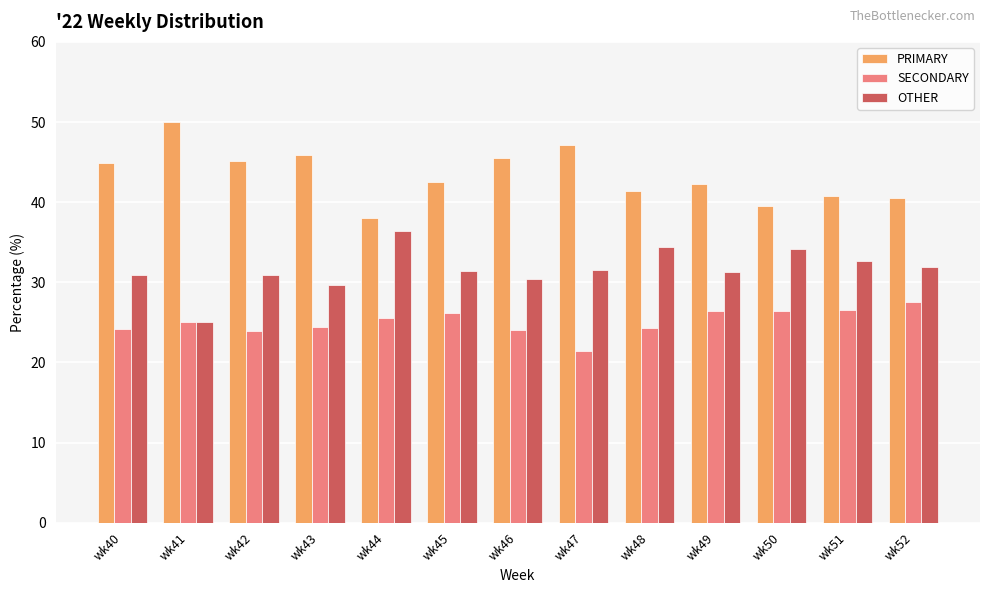

True or false: OTHER has a value of 31.9 at wk52.

True